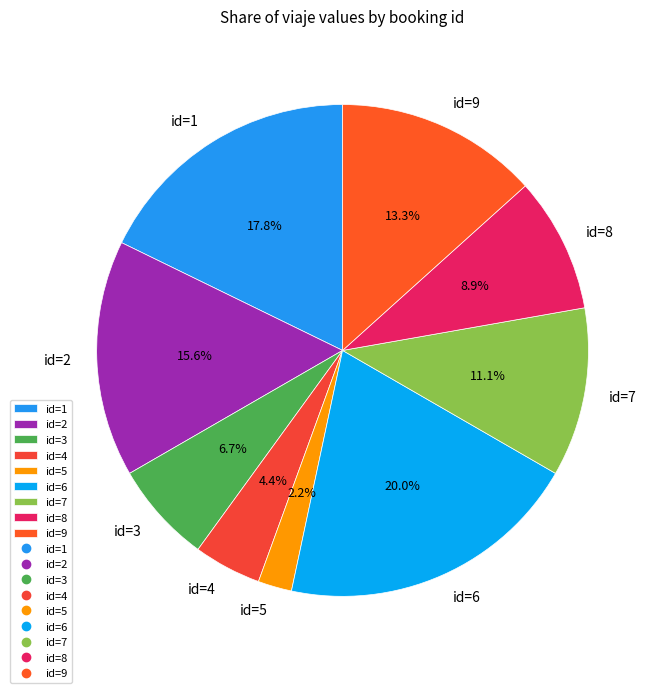

Does any single category account for the majority?

No